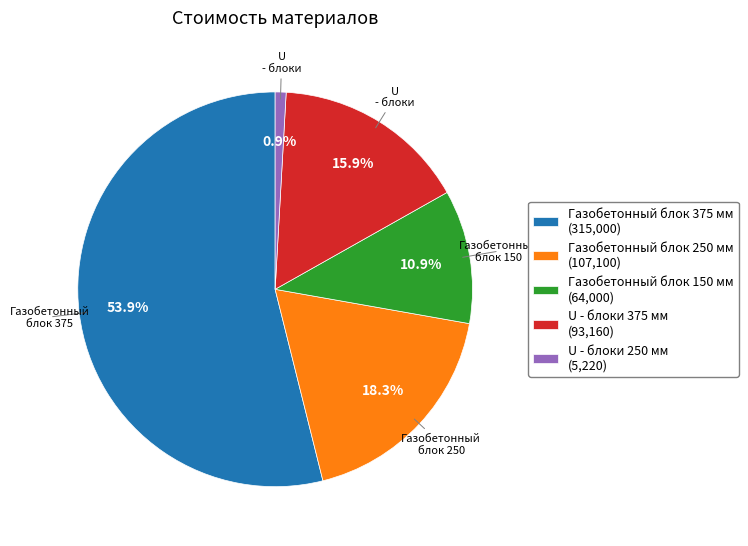

To the nearest percent, what is the difference between the U - блоки 375 мм and Газобетонный блок 250 мм slice percentages?

2%